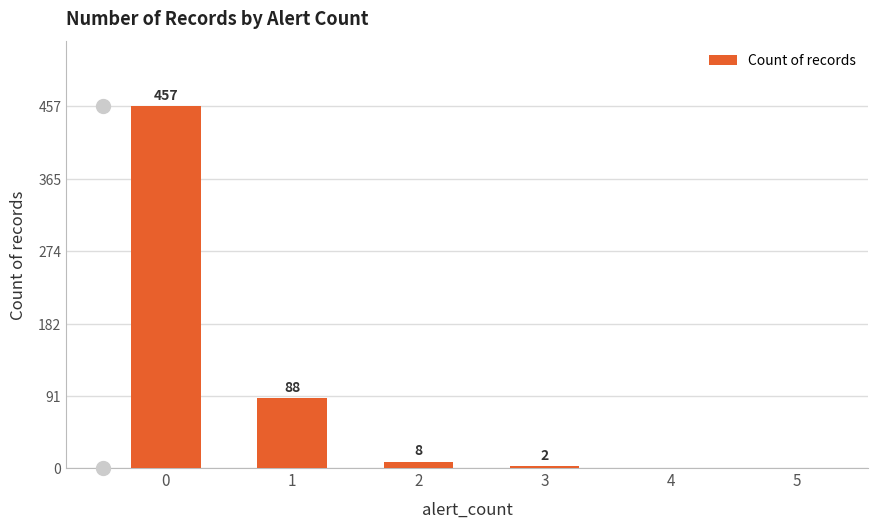

Reading left to right, extract all data points from this chart.

0=457	1=88	2=8	3=2	4=0	5=0